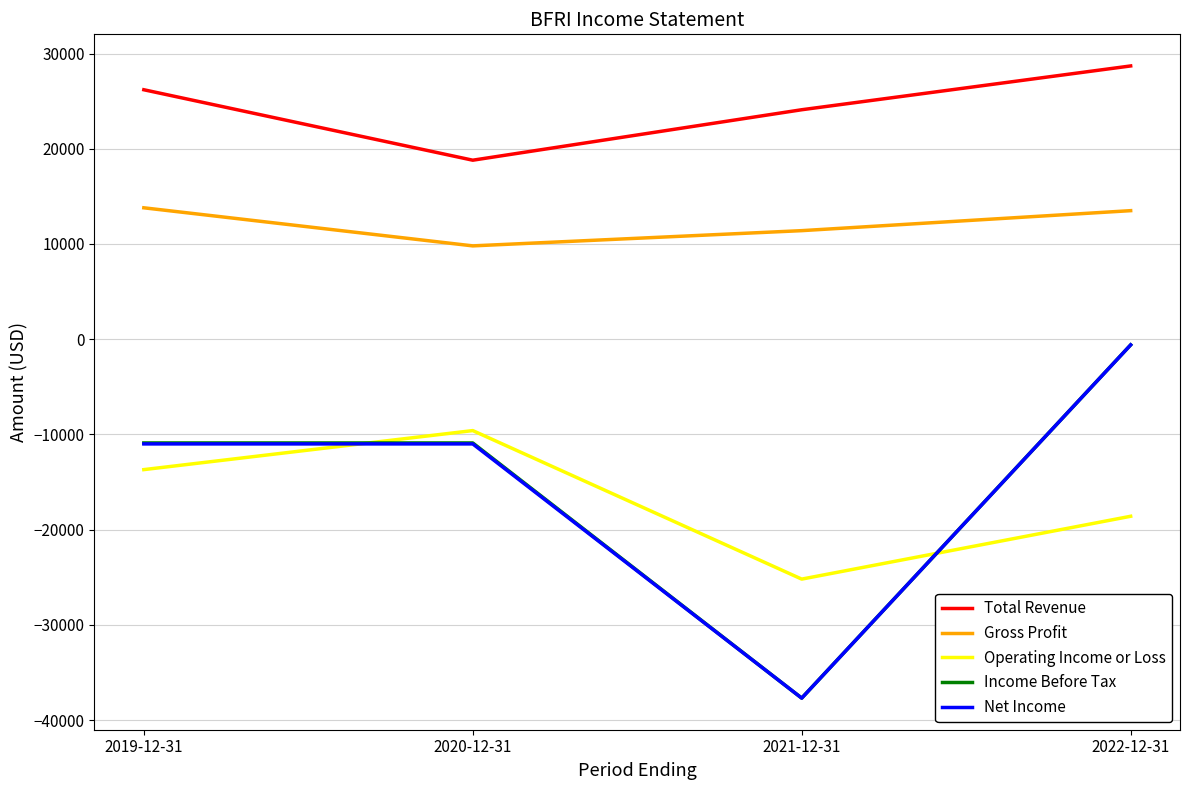

Is this an area chart (filled region under the line)?

No